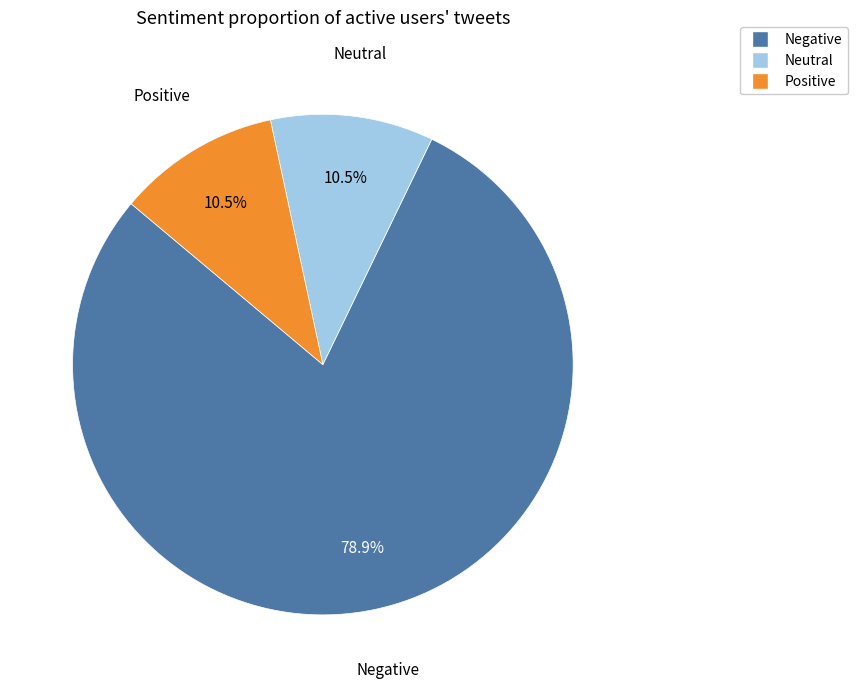

Is there any slice that represents more than half of the pie?

Yes